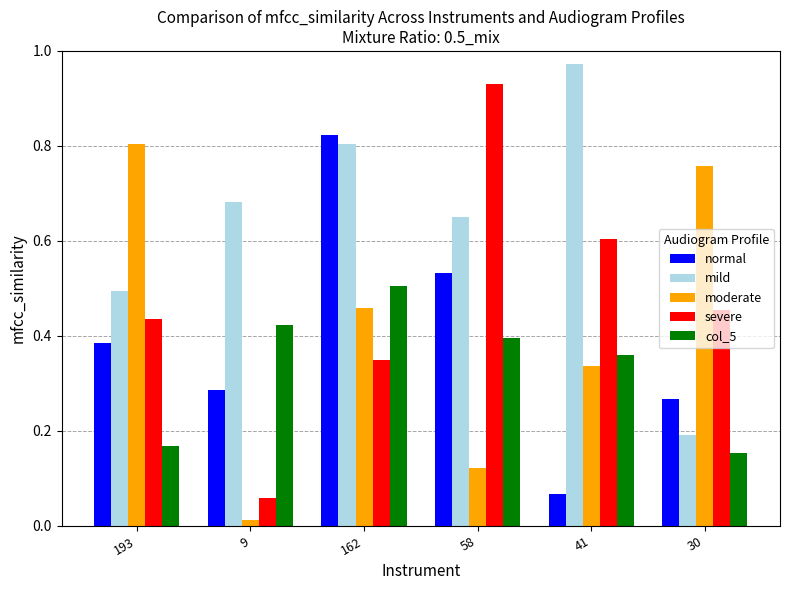

What position from the left is 41?

5